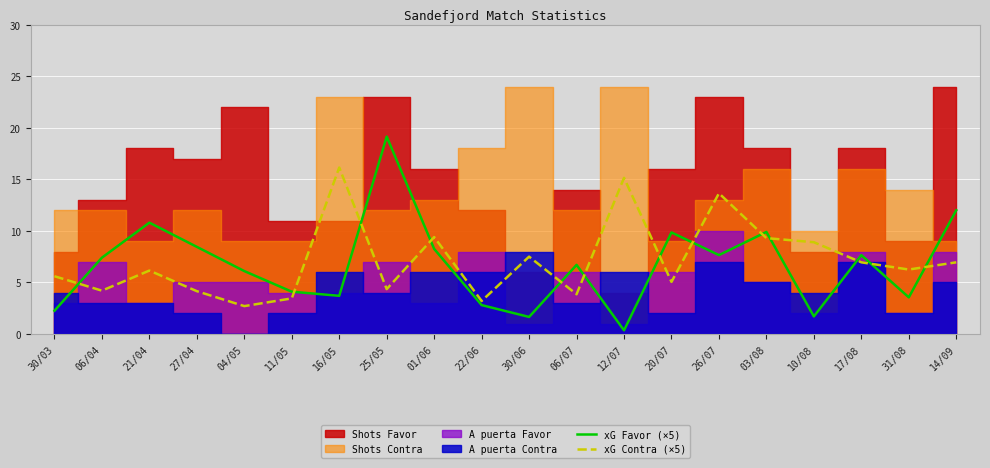

Reading left to right, extract all data points from this chart.

xG Favor (×5): 30/03=2.2	06/04=7.4	21/04=10.8	27/04=8.4	04/05=6.1	11/05=4.1	16/05=3.7	25/05=19.1	01/06=8.2	22/06=2.8	30/06=1.7	06/07=6.7	12/07=0.4	20/07=9.8	26/07=7.7	03/08=9.9	10/08=1.7	17/08=7.7	31/08=3.5	14/09=12.0
xG Contra (×5): 30/03=5.6	06/04=4.2	21/04=6.2	27/04=4.1	04/05=2.7	11/05=3.4	16/05=16.1	25/05=4.3	01/06=9.4	22/06=3.2	30/06=7.5	06/07=3.9	12/07=15.1	20/07=5.0	26/07=13.7	03/08=9.3	10/08=8.9	17/08=6.9	31/08=6.2	14/09=6.9